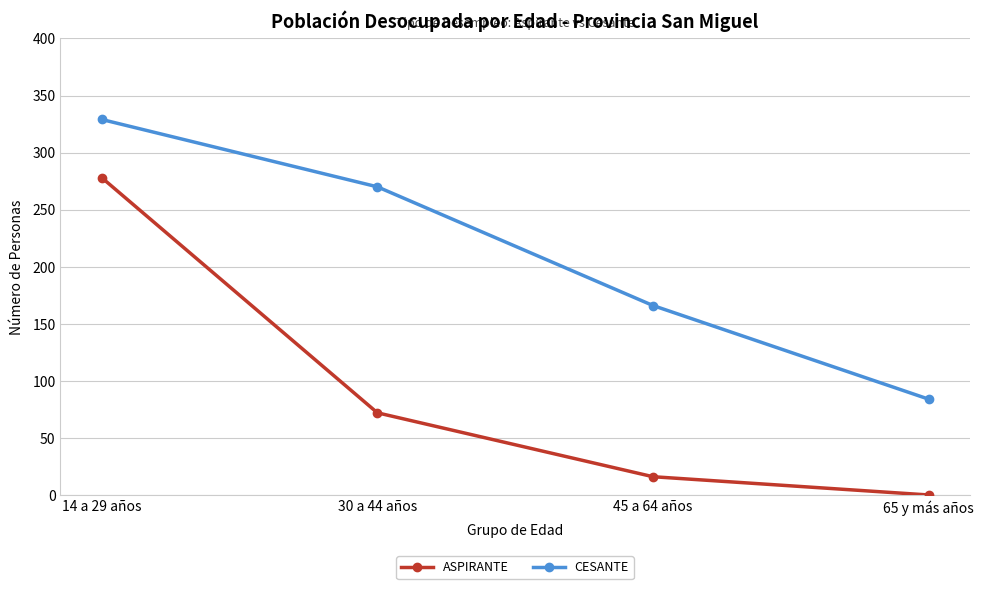

The value of ASPIRANTE at 30 a 44 años is 72. True or false?

True